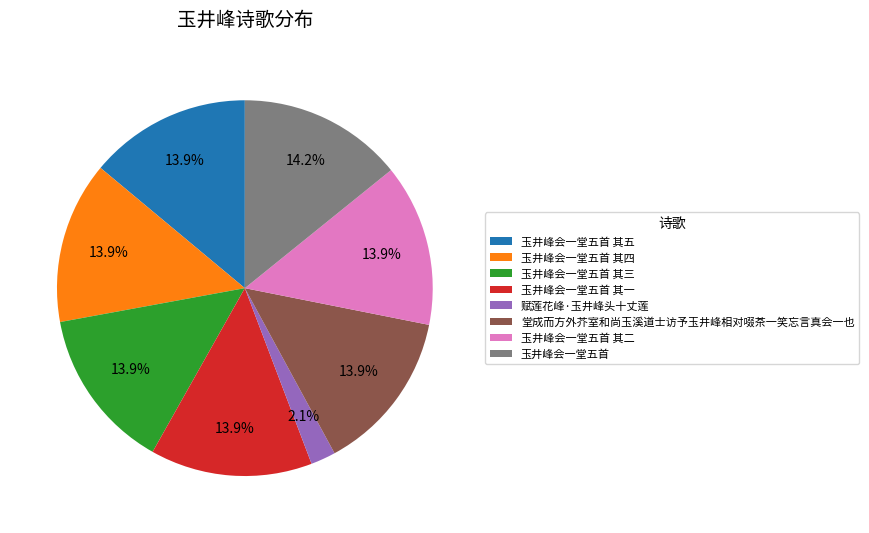

To the nearest percent, what is the combined percentage of 堂成而方外芥室和尚玉溪道士访予玉井峰相对啜茶一笑忘言真会一也 and 玉井峰会一堂五首?

28%